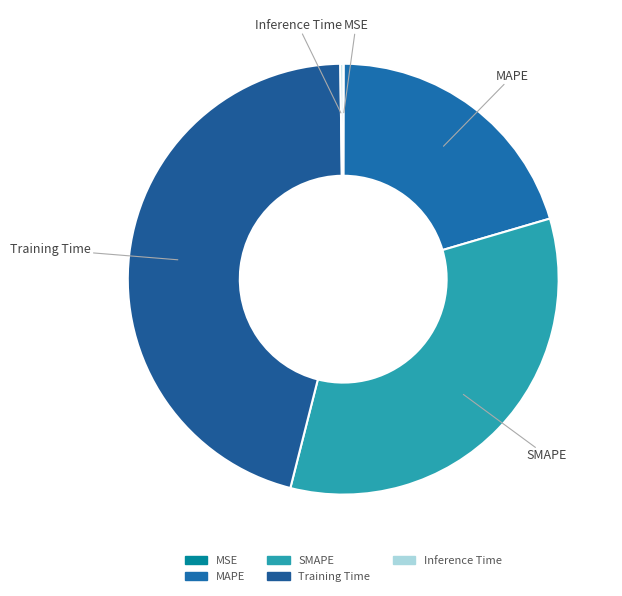

True or false: SMAPE accounts for 33% of the total.

True